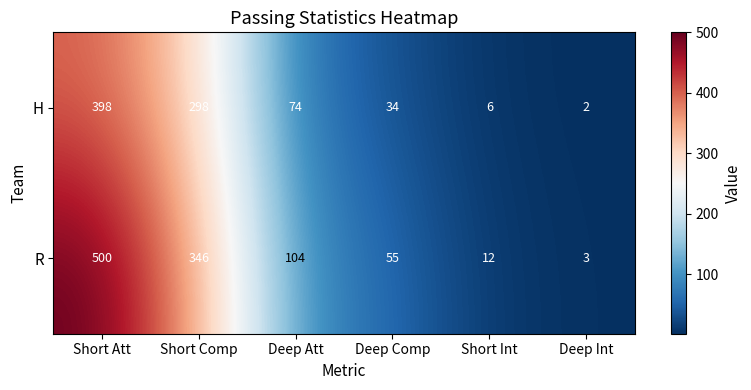

Which series has the largest range (max minus min)?

R